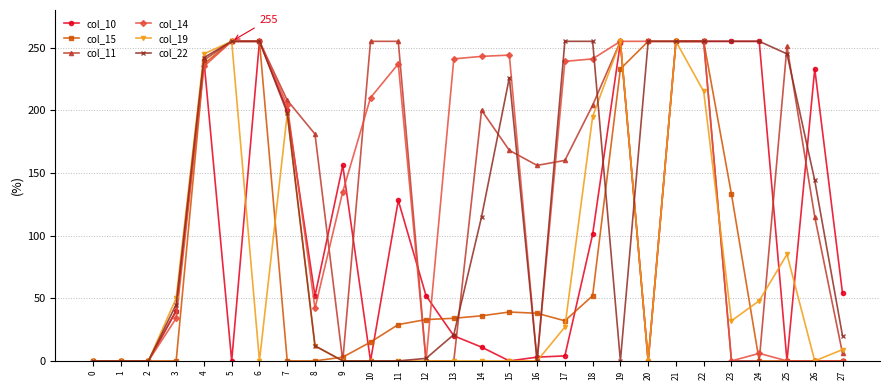

What are all the series names shown in the legend?

col_10, col_15, col_11, col_14, col_19, col_22